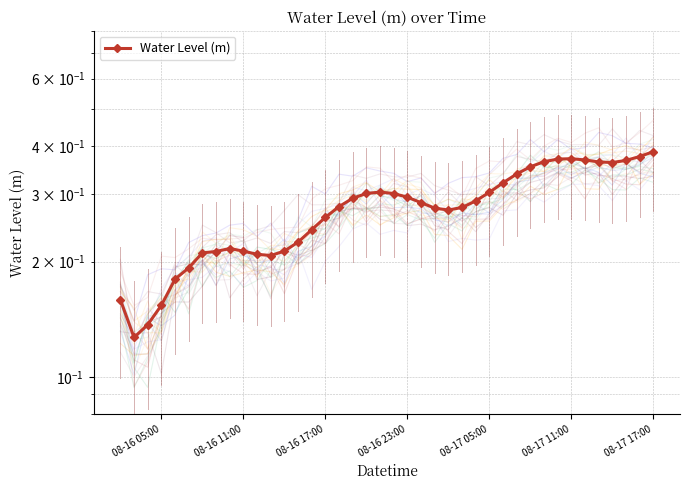

How many series are shown in this chart?

1